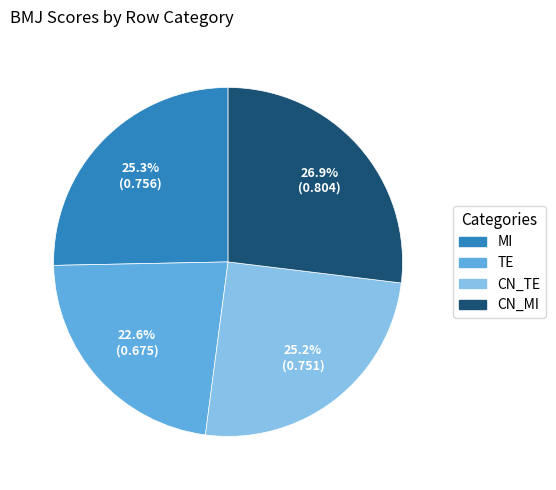

Is it true that TE is 32% of the pie?

False